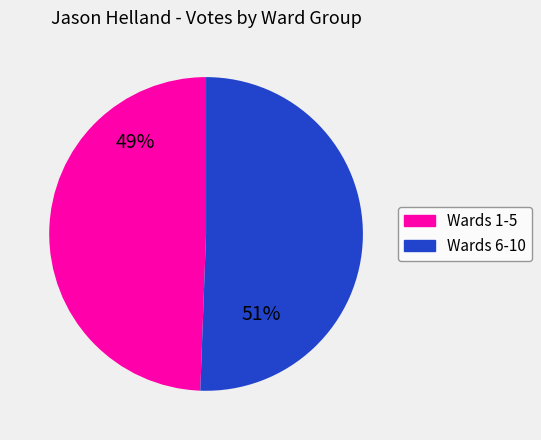

Is there any slice that represents more than half of the pie?

Yes